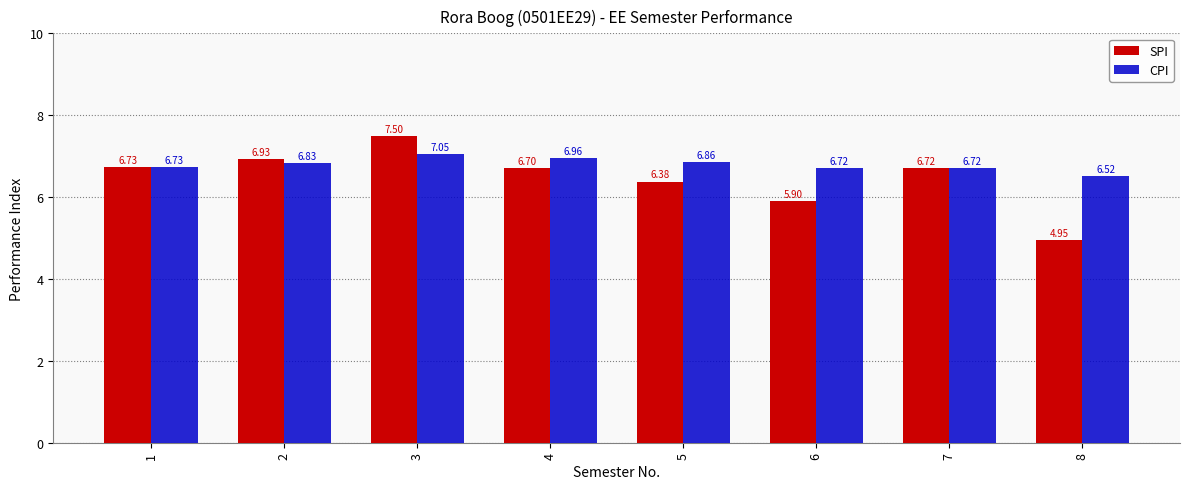

Is it true that SPI equals 11.4 at 7?

False